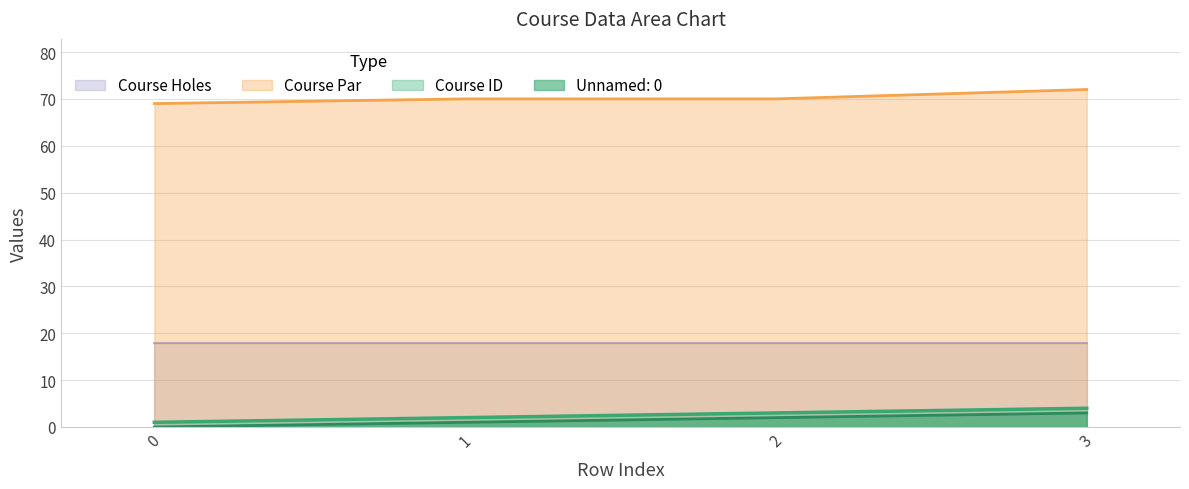

Where does the Course Par series first go above 70?

3